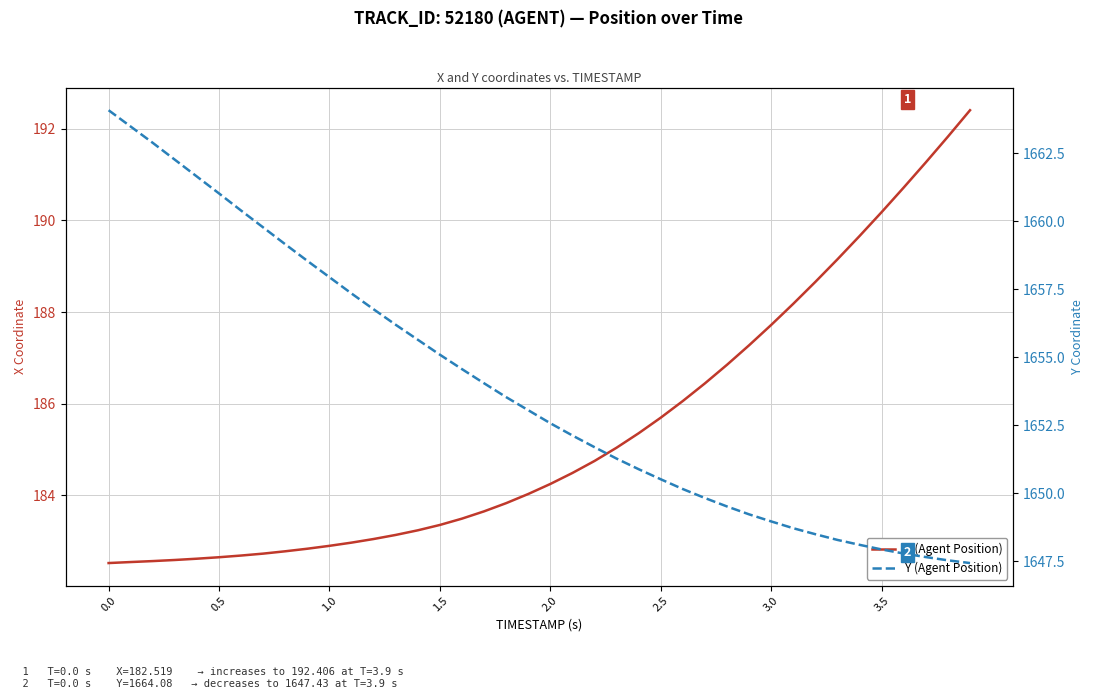

True or false: Y (Agent Position) and X (Agent Position) cross at least once.

False